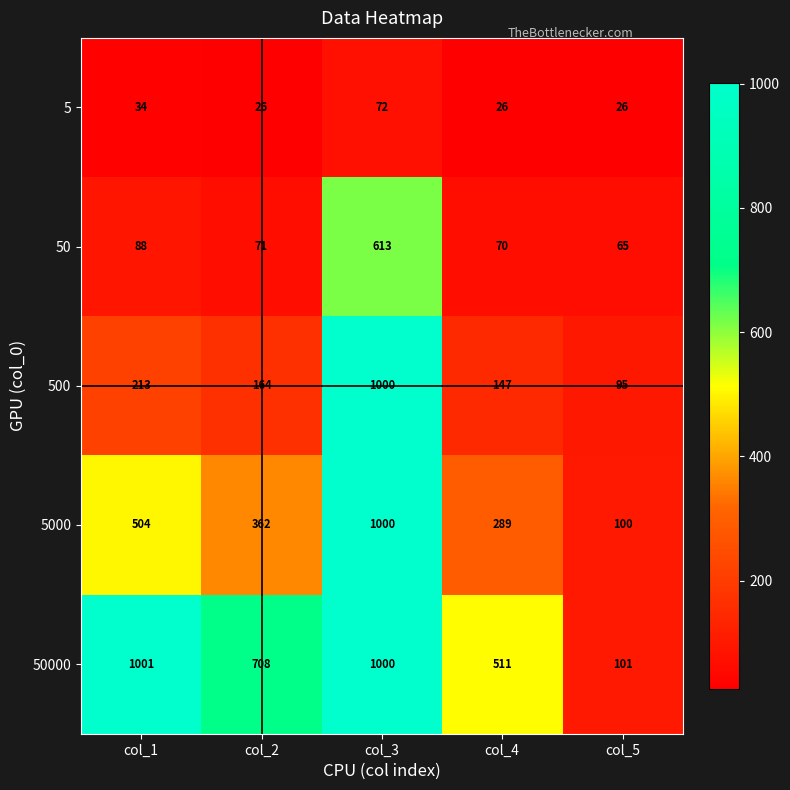

Rank the series by their average value, from lowest to highest.

5, 50, 500, 5000, 50000